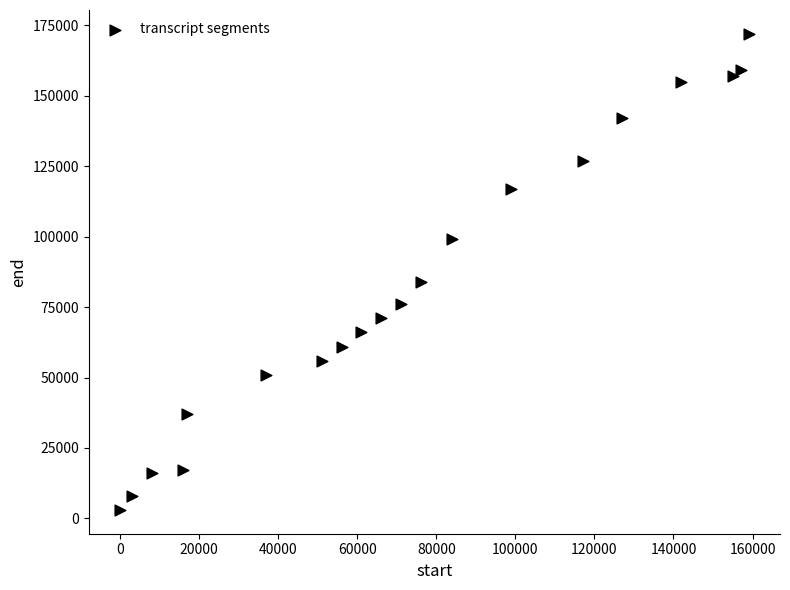

What Y value in the scatter plot is closest to 87500?

84000